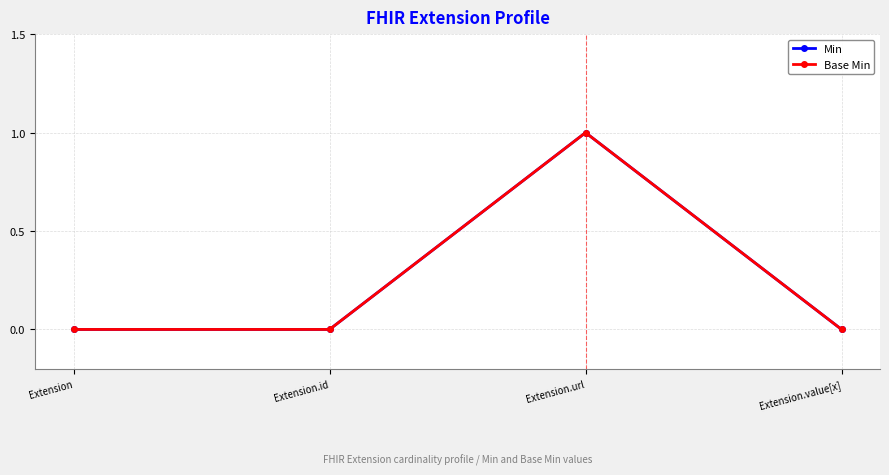

What is the maximum value for Min?

1